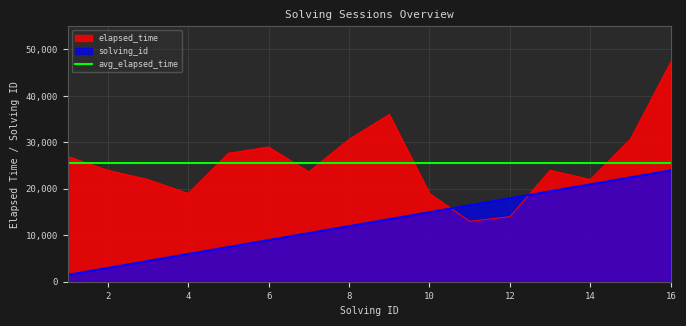

True or false: elapsed_time and solving_id intersect in this chart.

True